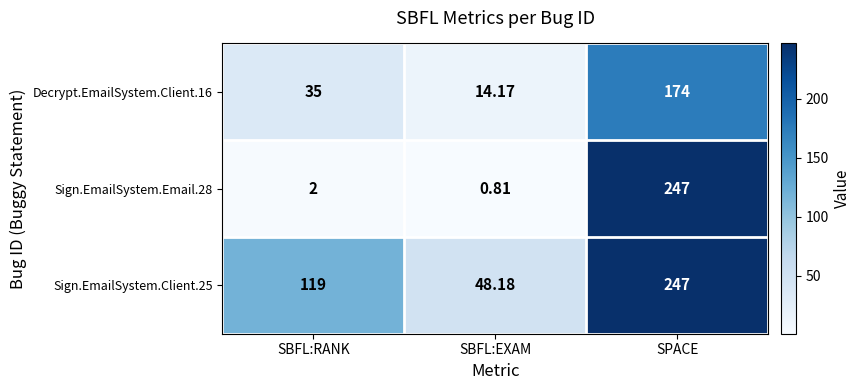

List the labels in order of Decrypt.EmailSystem.Client.16 value, smallest first.

SBFL:EXAM, SBFL:RANK, SPACE